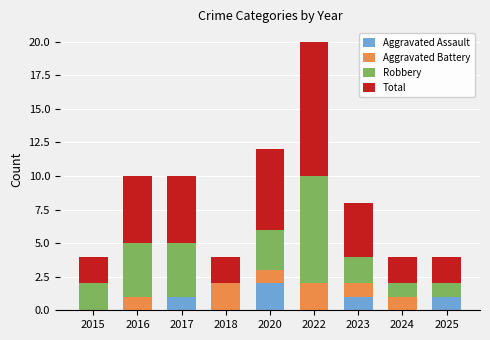

What is the total value across all series at 2025?

4